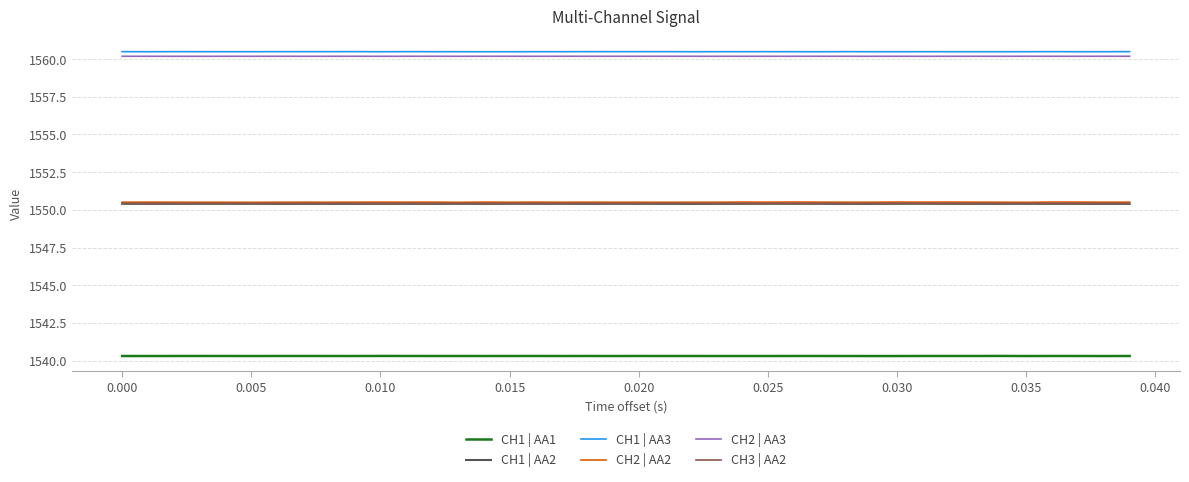

What is the average value of the CH1 | AA1 series?

1540.3